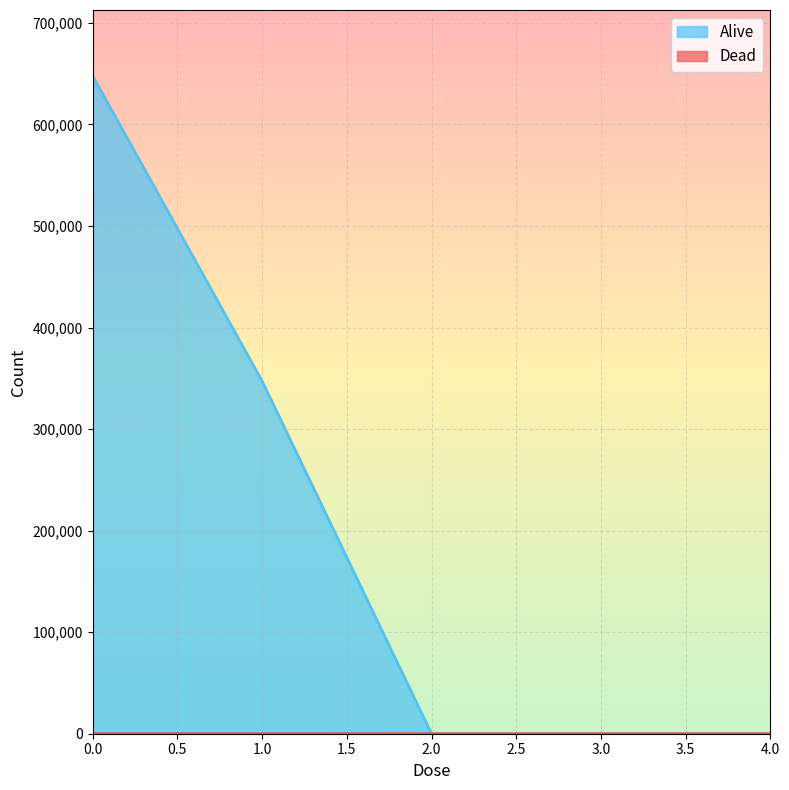

How many lines are shown in the chart?

2